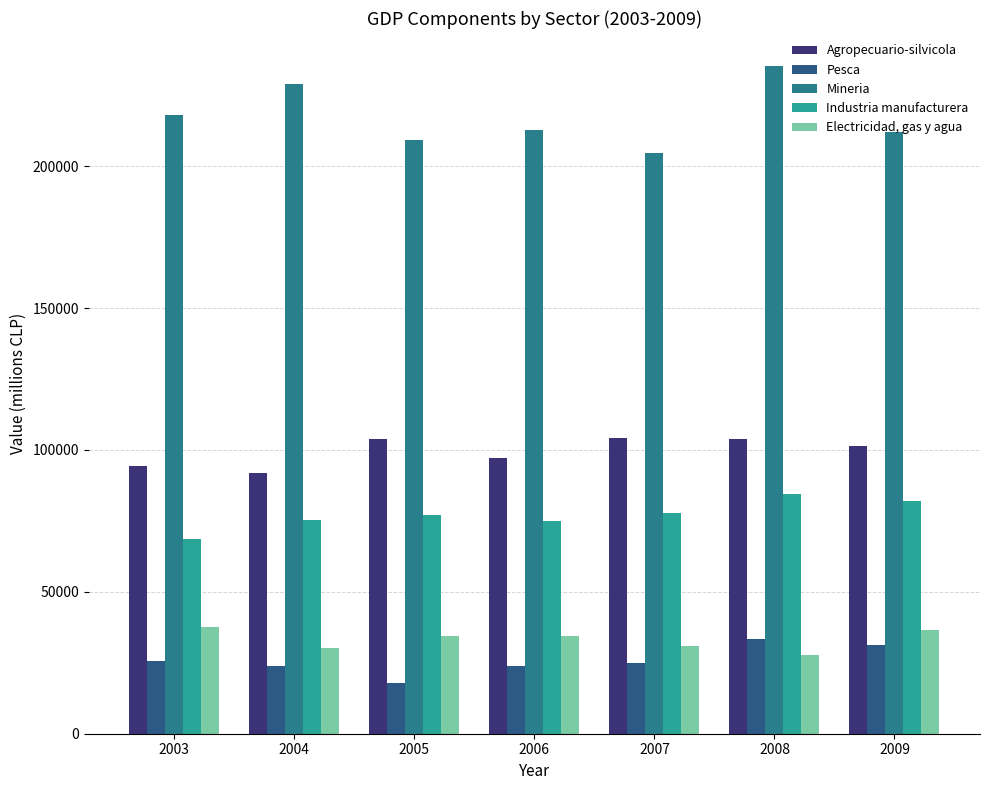

What are all the series names shown in the legend?

Agropecuario-silvicola, Pesca, Mineria, Industria manufacturera, Electricidad, gas y agua